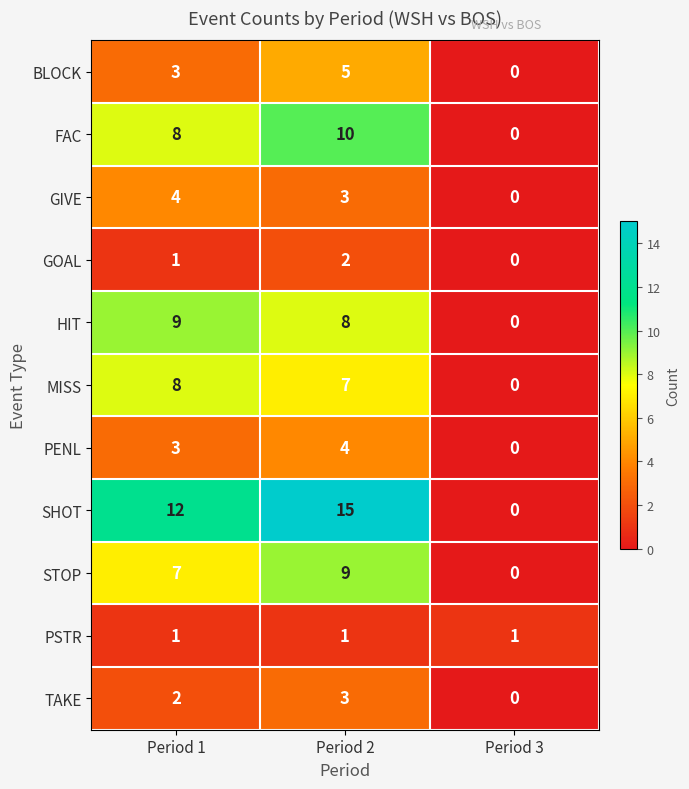

At which label is GOAL closest to 1?

Period 1